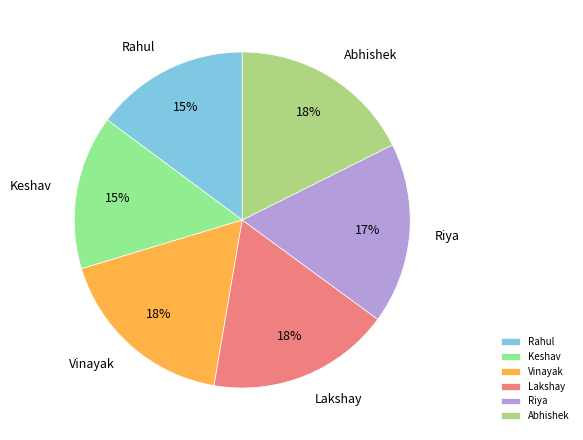

Is it true that Keshav is 15% of the pie?

True